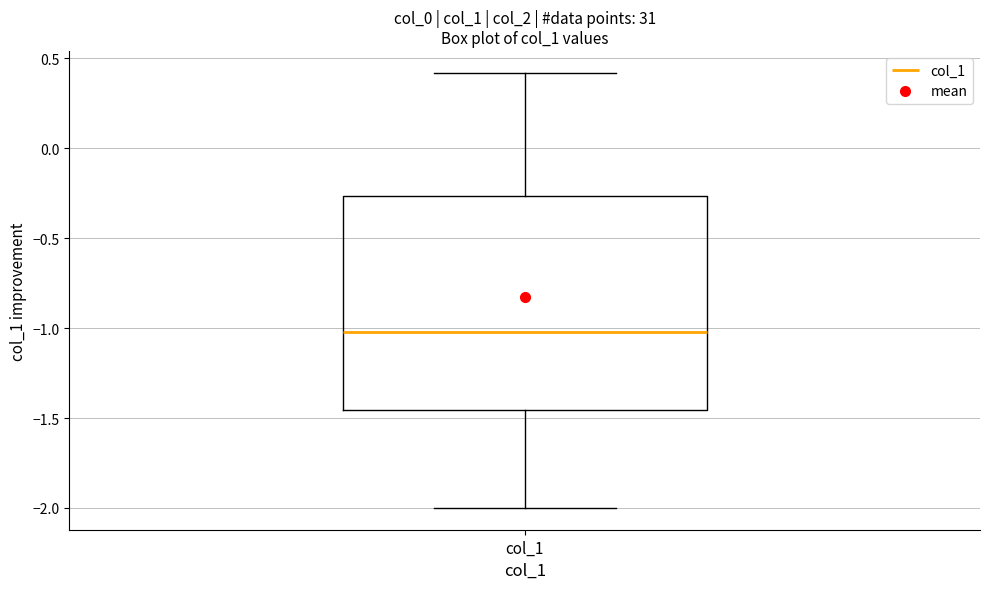

Read this box plot against the y-axis: the position of the median line, the range covered by the box, and the ends of both whiskers. The values are not printed on the chart, so give them approximately, as read against the axis.

median -1.00, box -1.45 to -0.25, whiskers -2.00 to 0.40